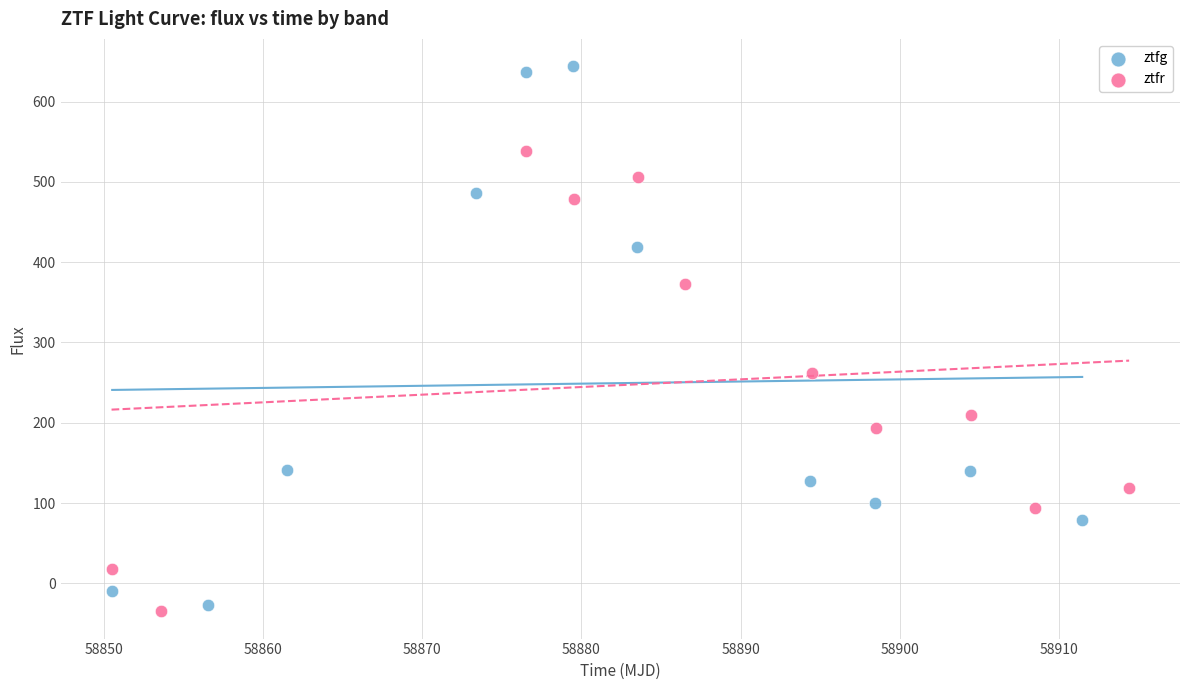

Which series has the widest spread of Y values?

ztfg